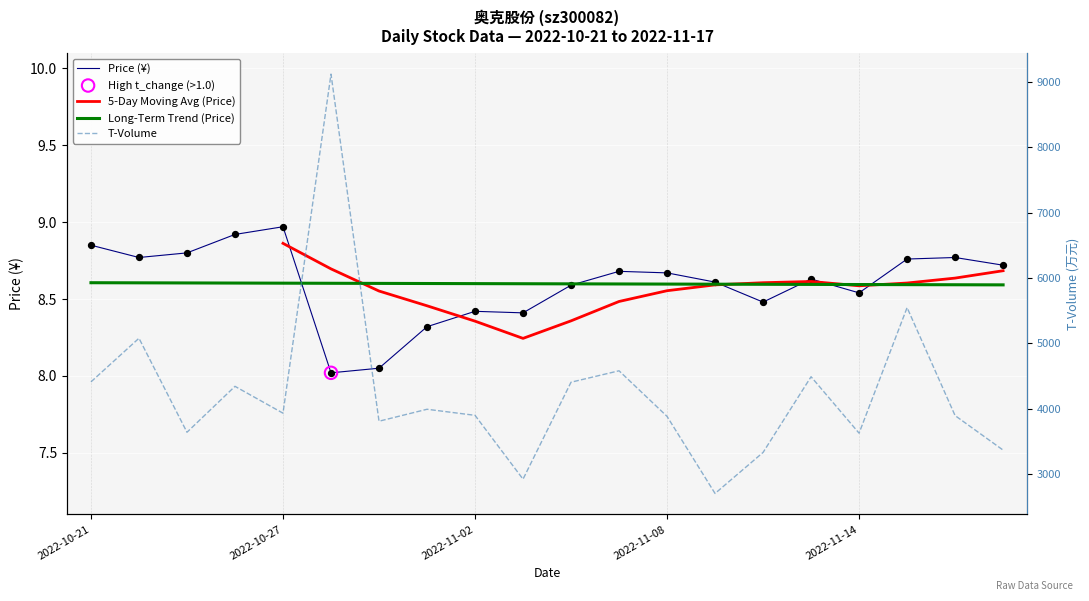

Which series reaches the minimum Y coordinate?

price